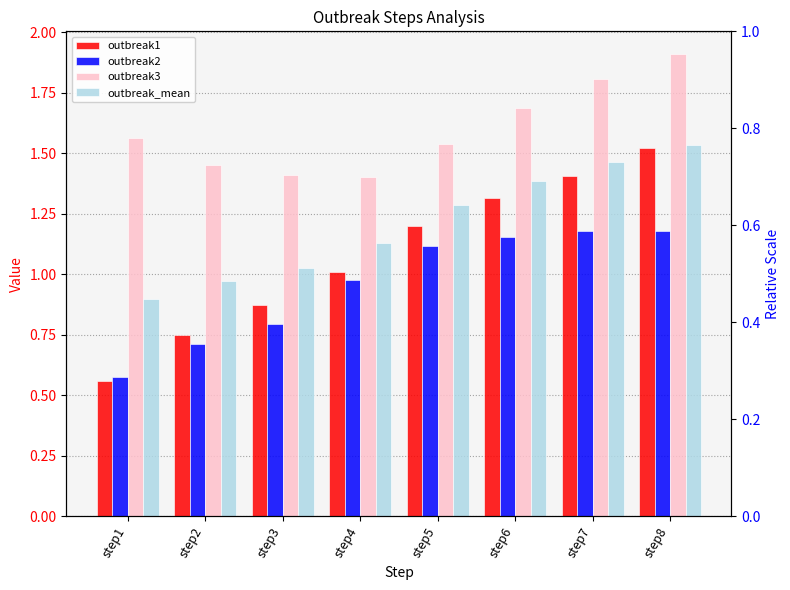

Reading left to right, list all the values displayed in this chart.

outbreak1: 0.6	0.7	0.9	1.0	1.2	1.3	1.4	1.5
outbreak2: 0.6	0.7	0.8	1.0	1.1	1.2	1.2	1.2
outbreak3: 1.6	1.5	1.4	1.4	1.5	1.7	1.8	1.9
outbreak_mean: 0.9	1.0	1.0	1.1	1.3	1.4	1.5	1.5